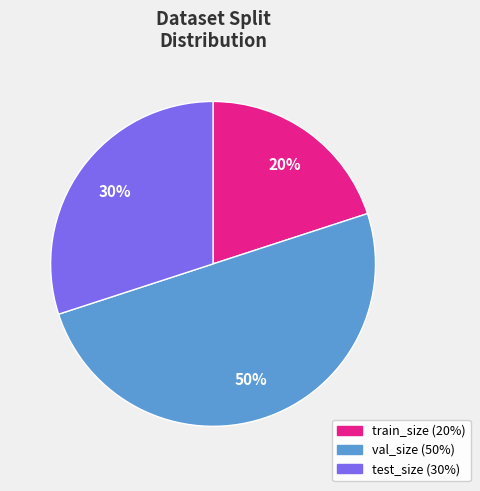

To the nearest percent, what is the difference between the val_size and test_size slice percentages?

20%